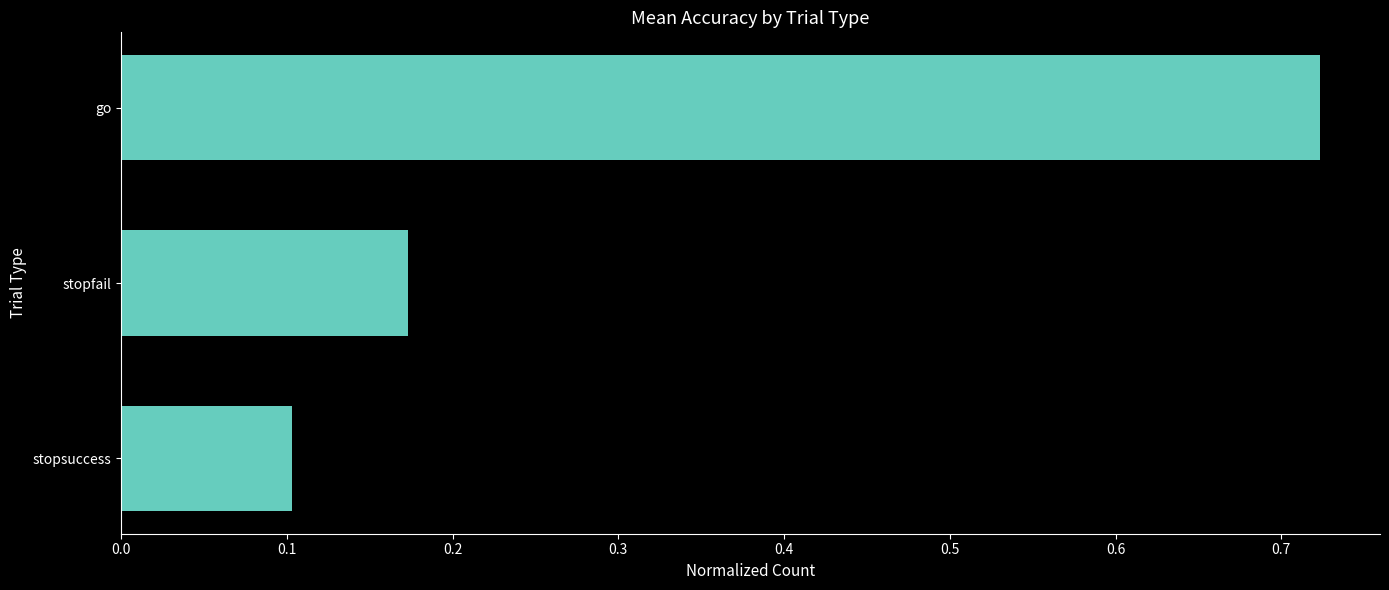

List the labels in order of value, largest first.

go, stopfail, stopsuccess